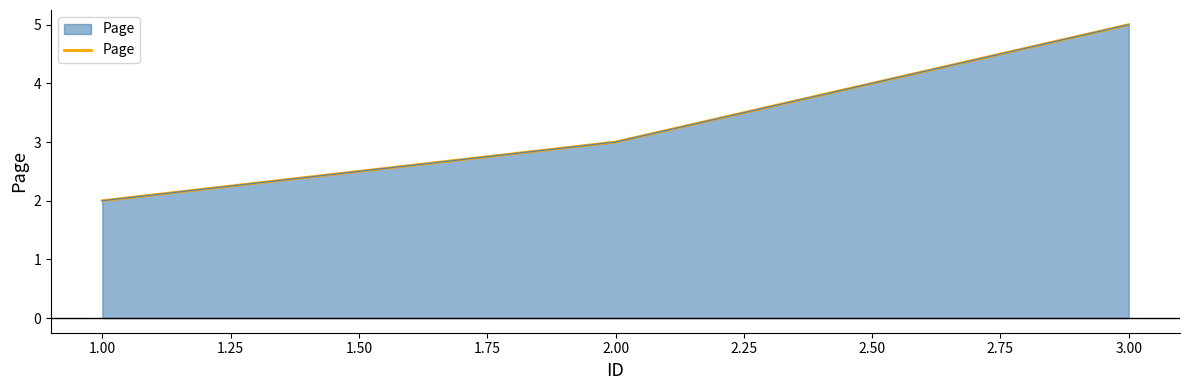

Does the chart display data point markers on the line(s)?

No